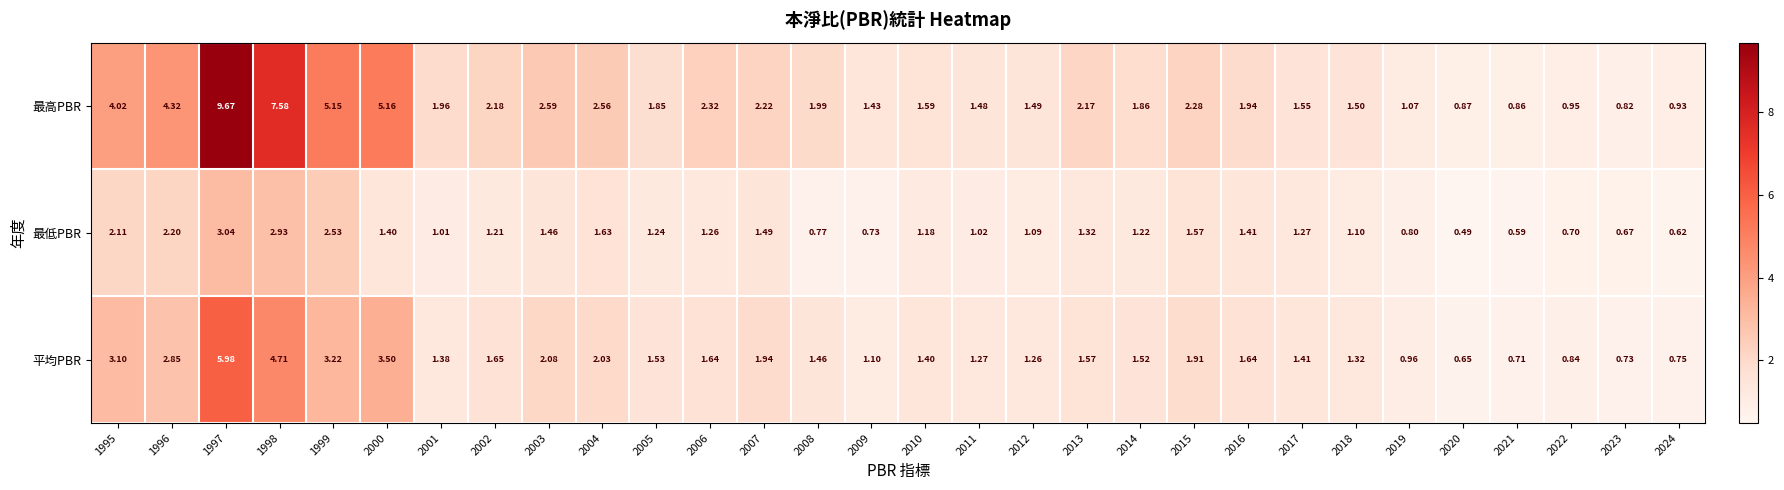

Which series has the largest range (max minus min)?

最高PBR